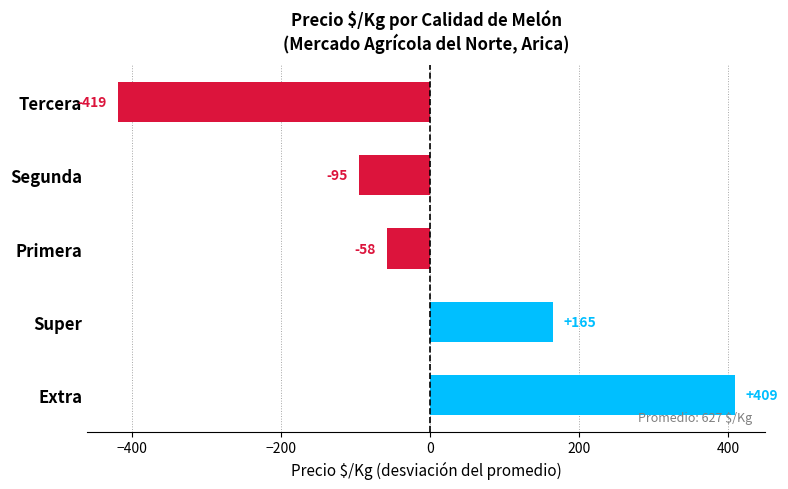

How many bars are there in total?

5